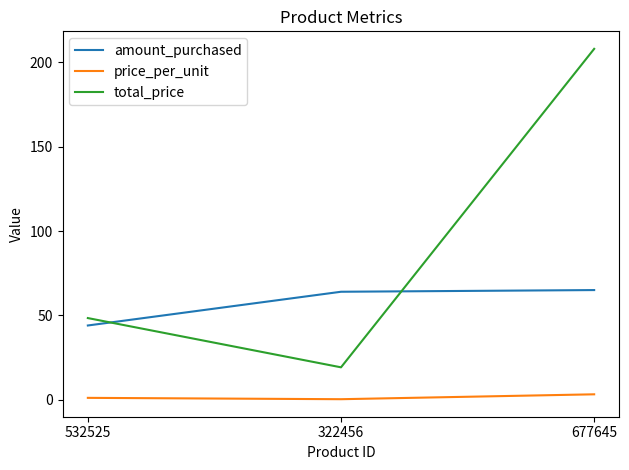

At 322456, list the series in order from smallest to largest.

price_per_unit, total_price, amount_purchased